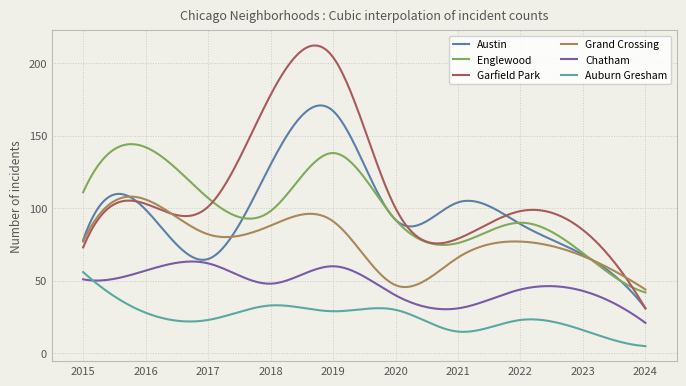

How many lines are shown in the chart?

6